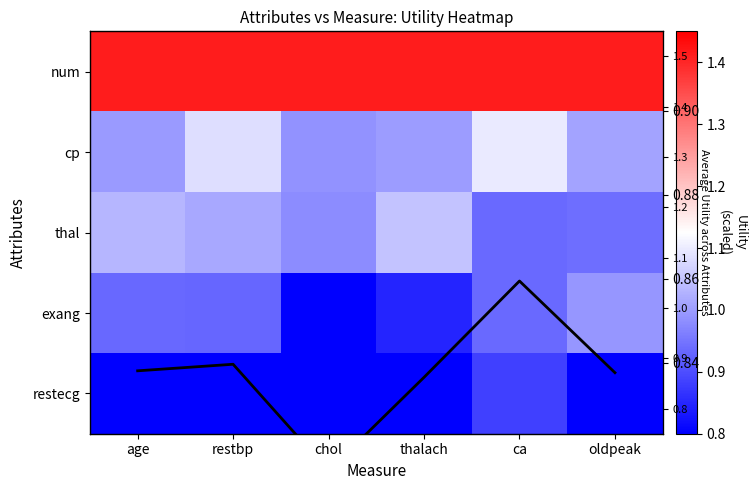

Where is num nearest to the value 1?

age